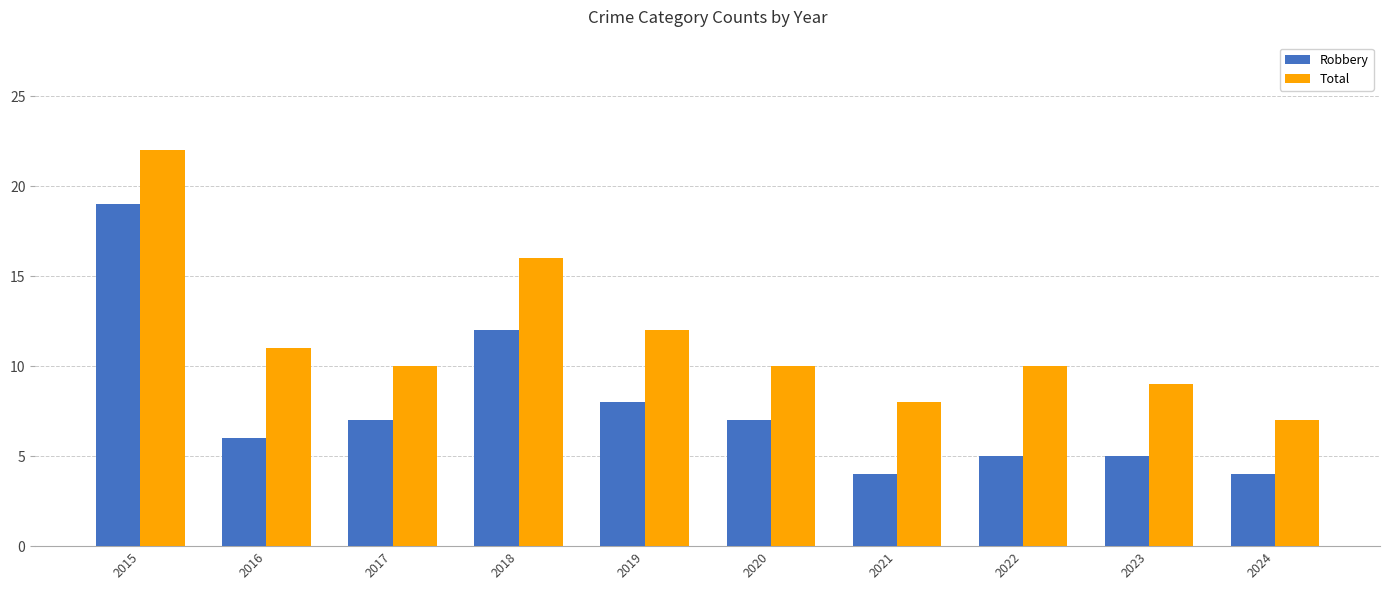

What is the difference between the second highest and minimum values in the Total series?

9